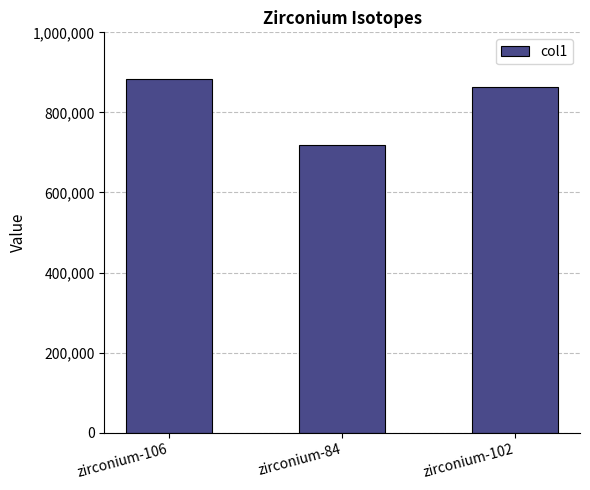

Rank the categories by value from highest to lowest.

zirconium-106, zirconium-102, zirconium-84